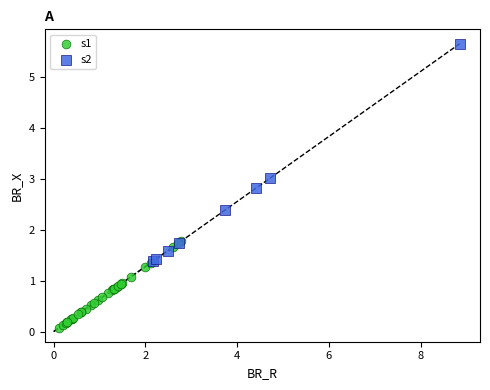

Which series reaches the minimum Y coordinate?

s1